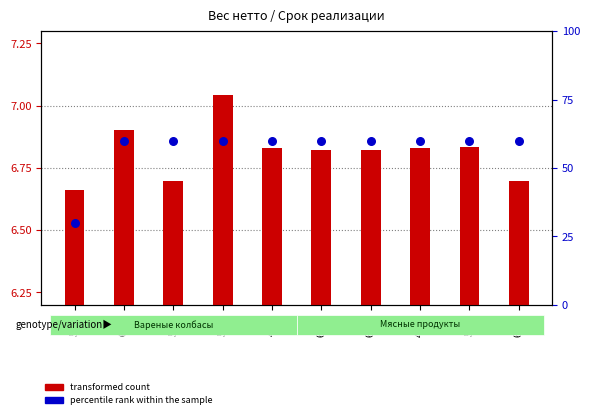

At which category is the sum across all series the highest?

5993